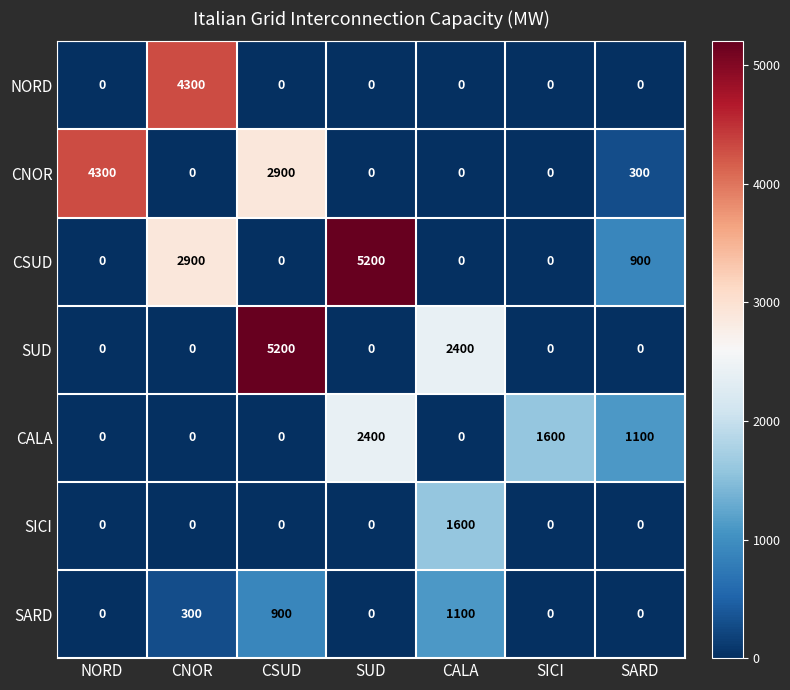

At which label is CSUD closest to 2600?

CNOR